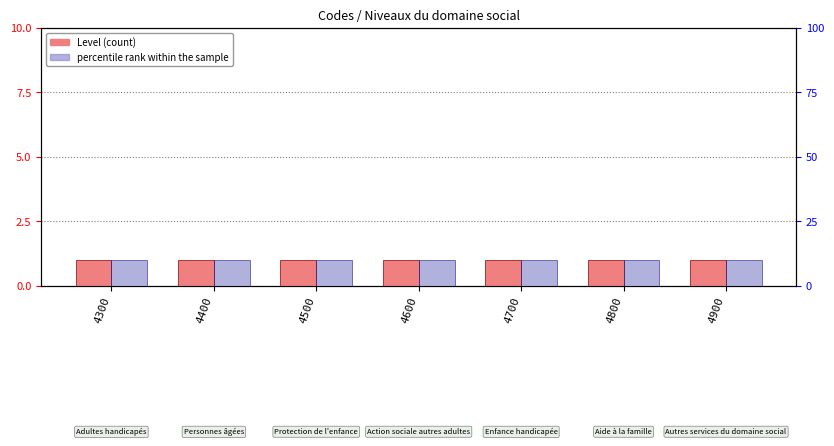

At which category does the chart reach its minimum across all series?

4300